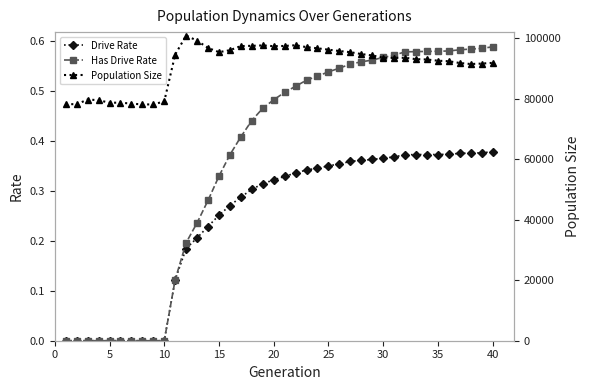

True or false: Has Drive Rate and Population Size intersect in this chart.

False